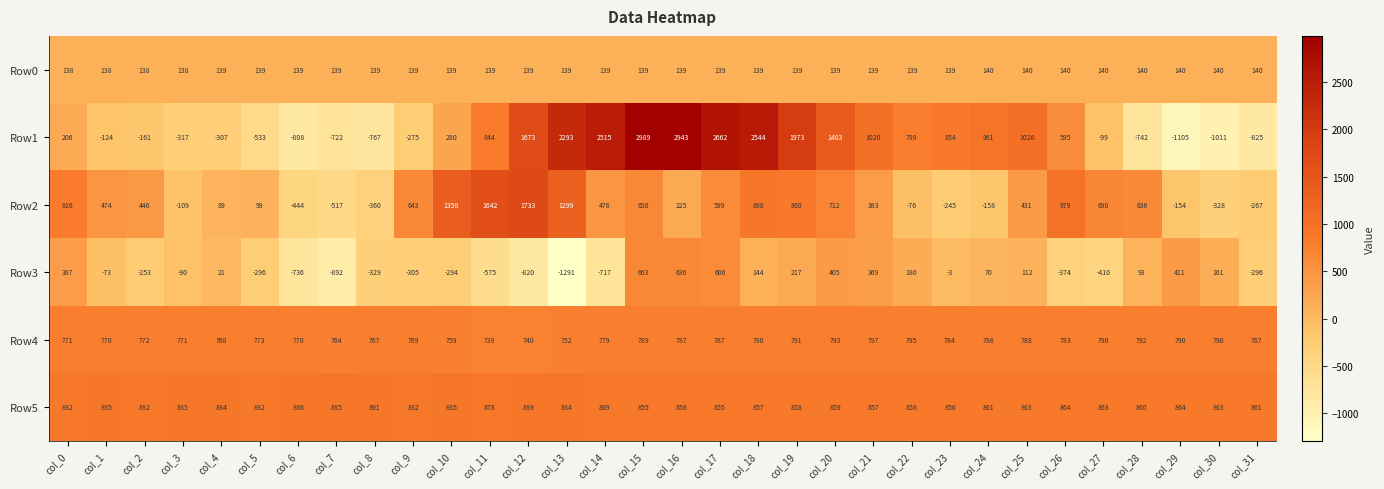

What is the difference between the Row2 values at col_19 and col_6?

1304